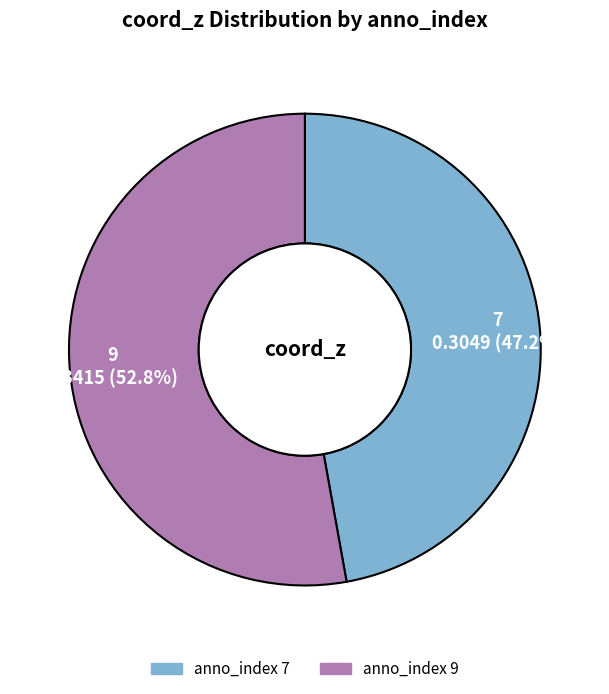

Is there any slice that represents more than half of the pie?

Yes